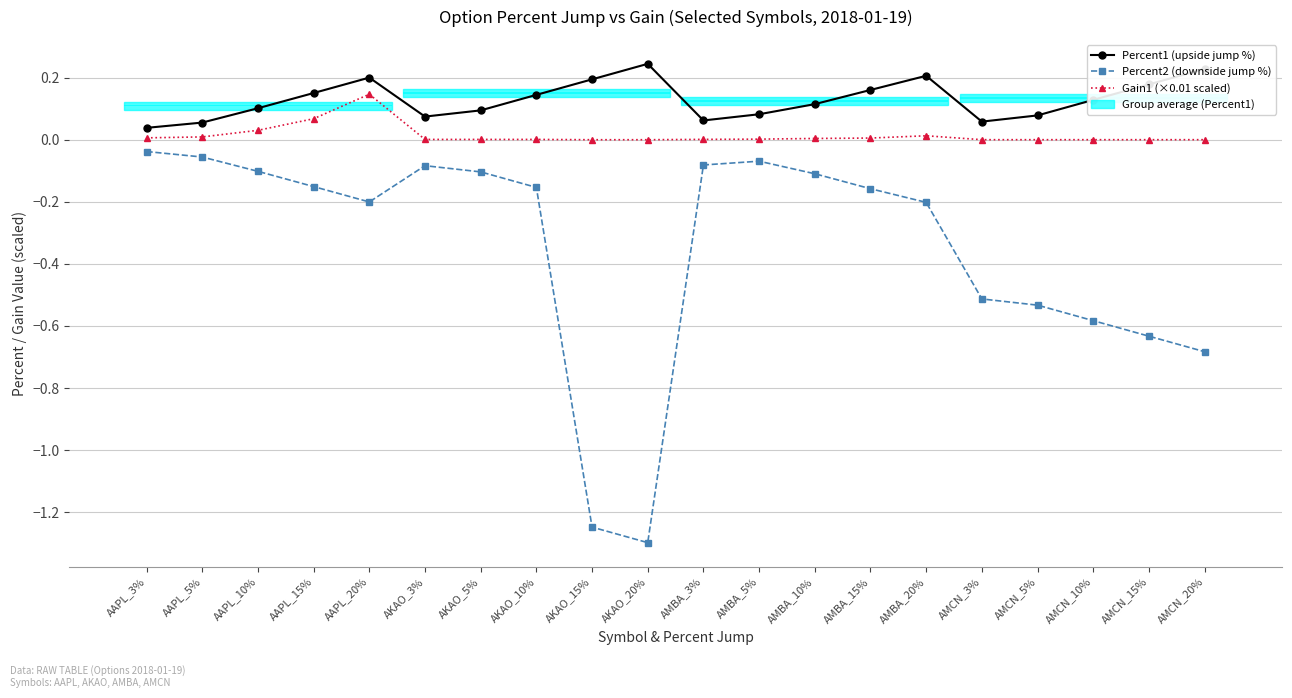

What is the total value across all series at AKAO_20%?

-1.1